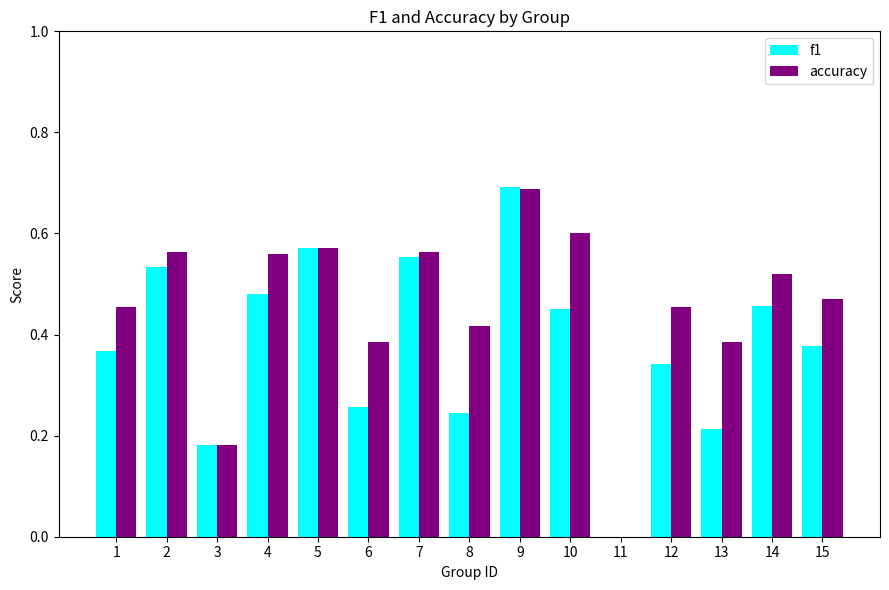

Count the number of data series in this chart.

2